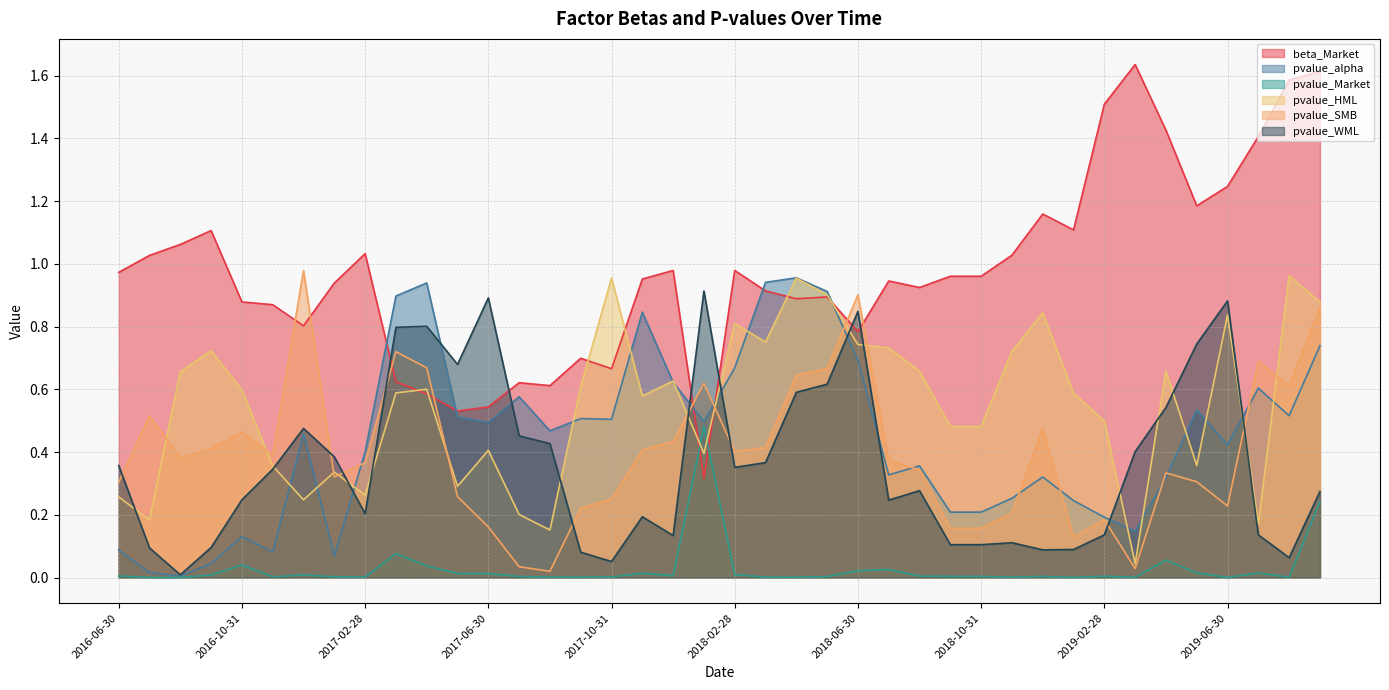

What is the difference between the second highest and minimum values in the pvalue_HML series?

0.9